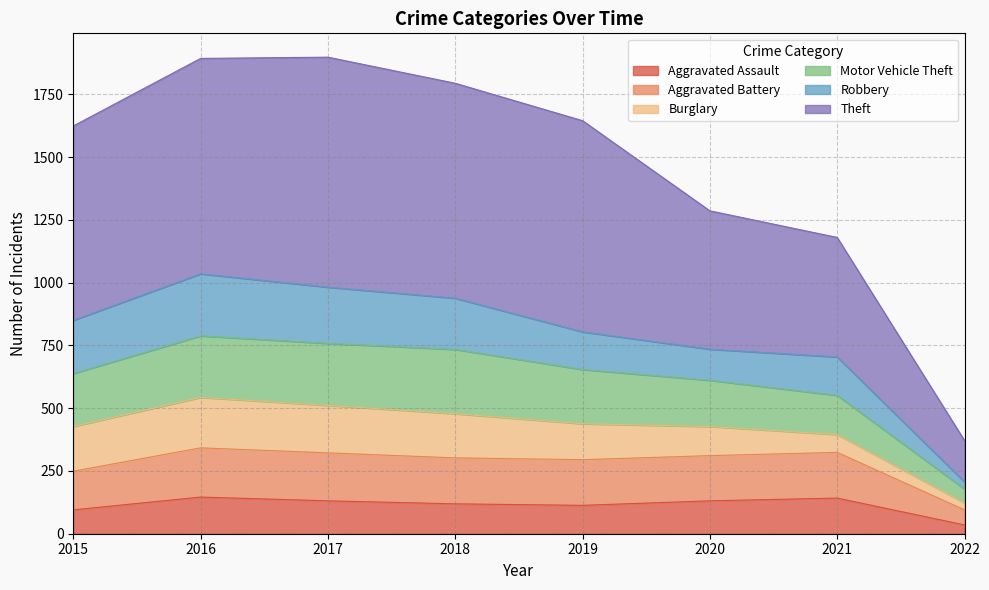

Which category has the lowest value in the Aggravated Assault series?

2022